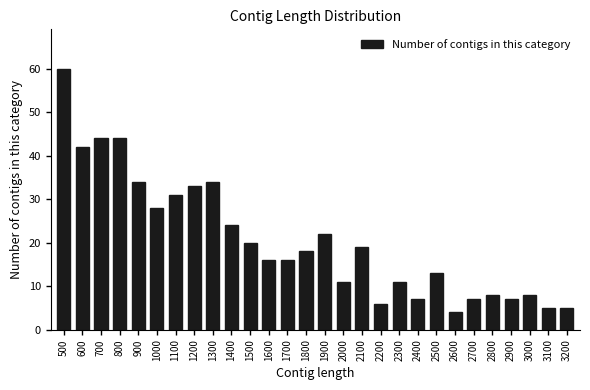

Is it true that the value at 2300 is 11?

True